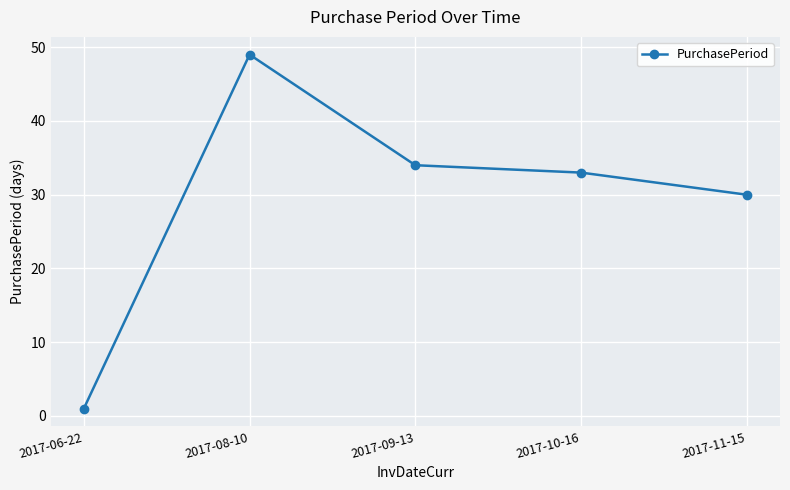

Reading left to right, extract all data points from this chart.

1	49	34	33	30